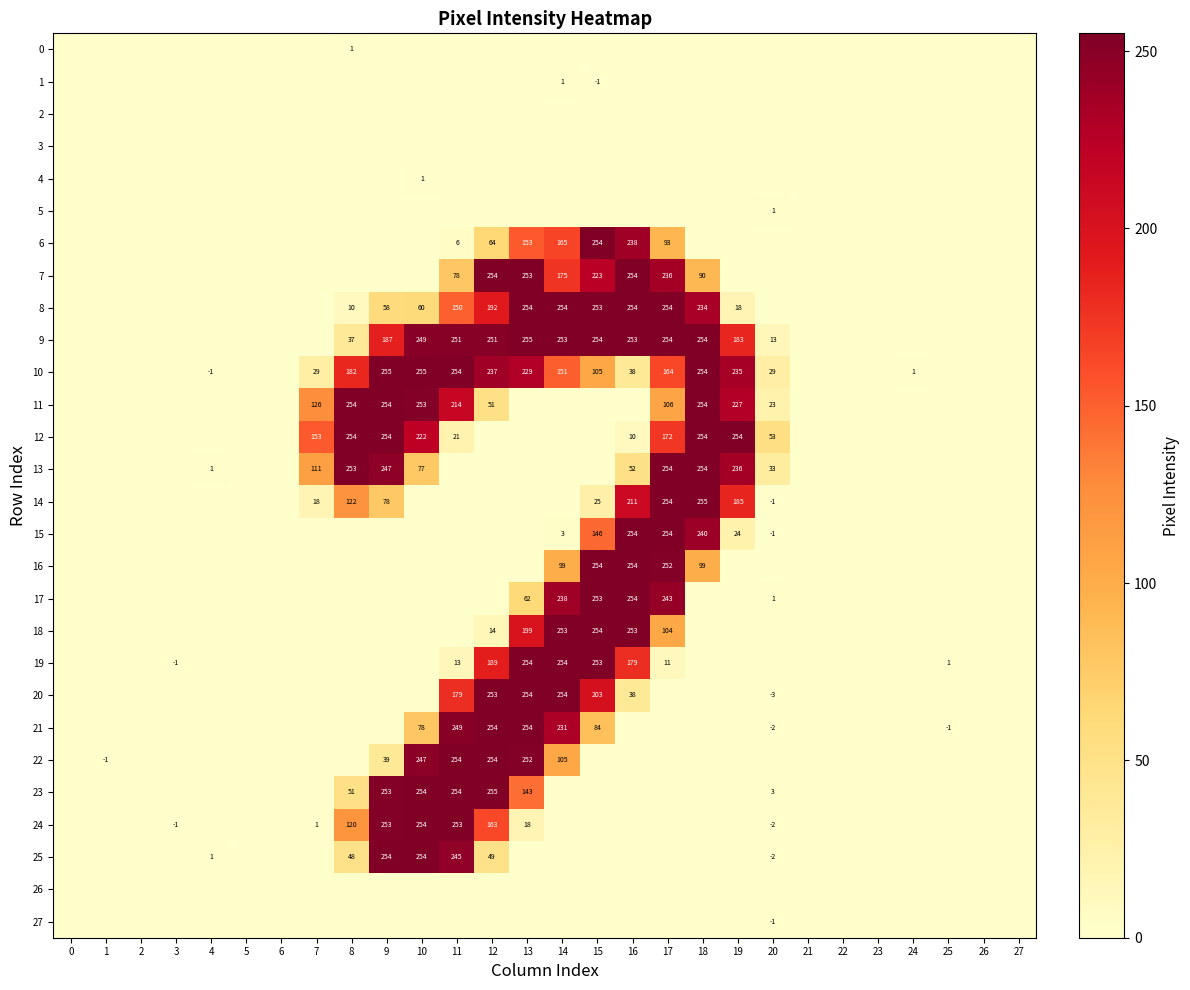

What is the difference between the maximum and second lowest values in the 7 series?

254.4